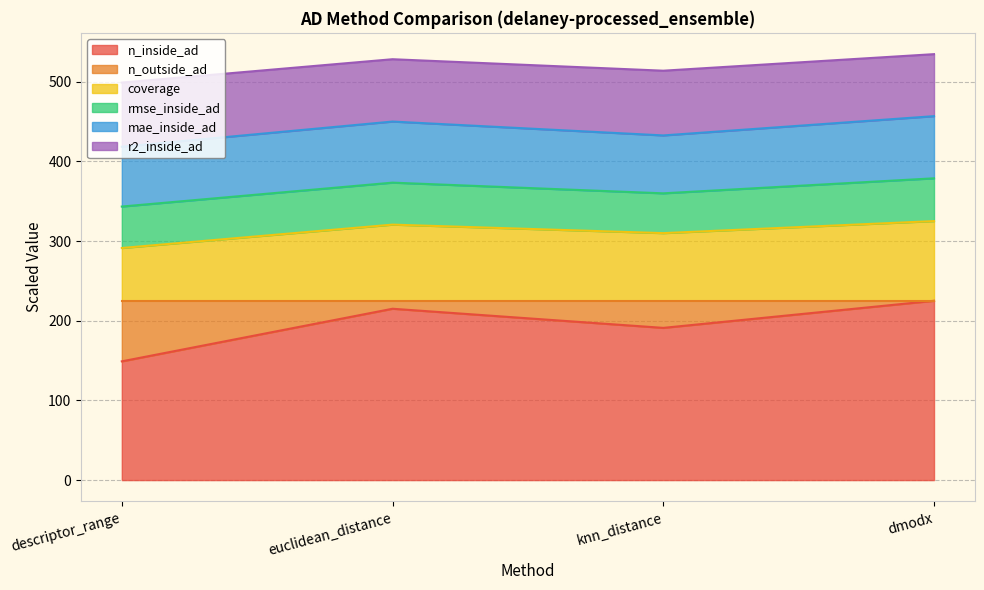

What is the total value across all series at knn_distance?

513.7